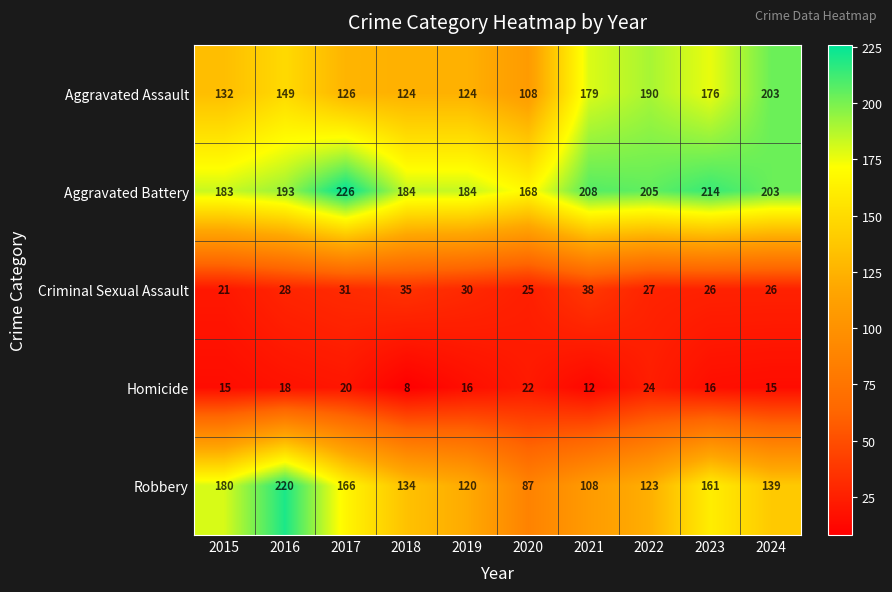

How many data points in Aggravated Assault are less than 149?

5